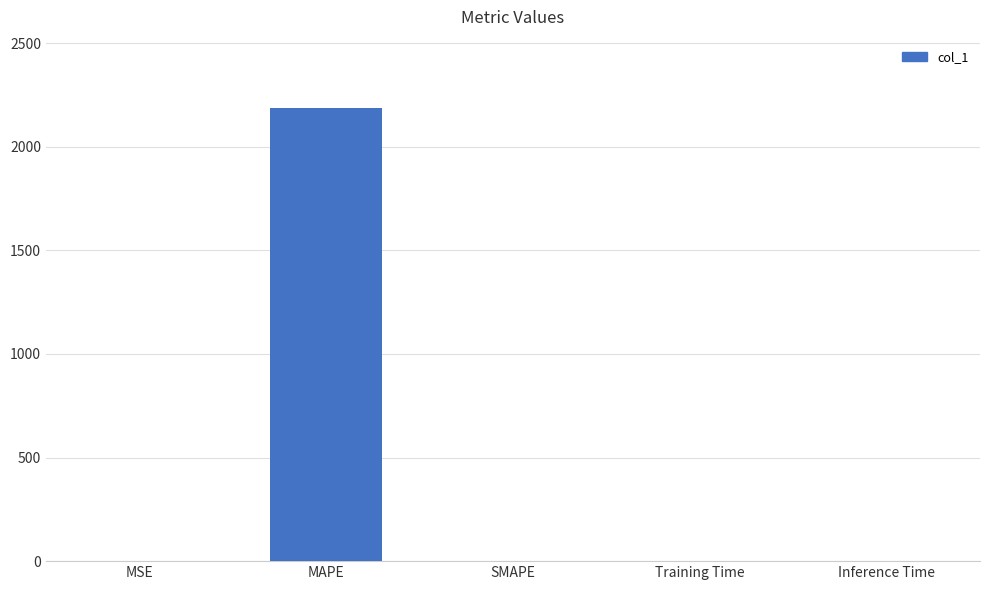

Which category has the highest value across all series?

MAPE